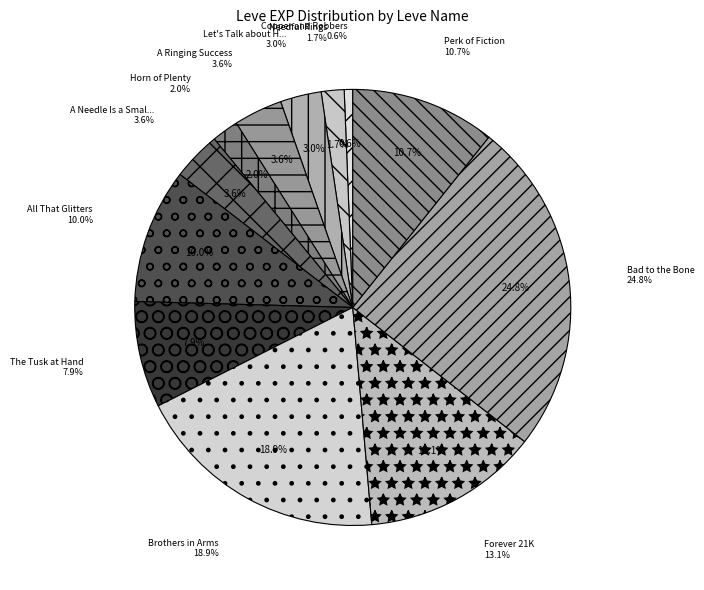

Is The Tusk at Hand the majority of the pie?

No